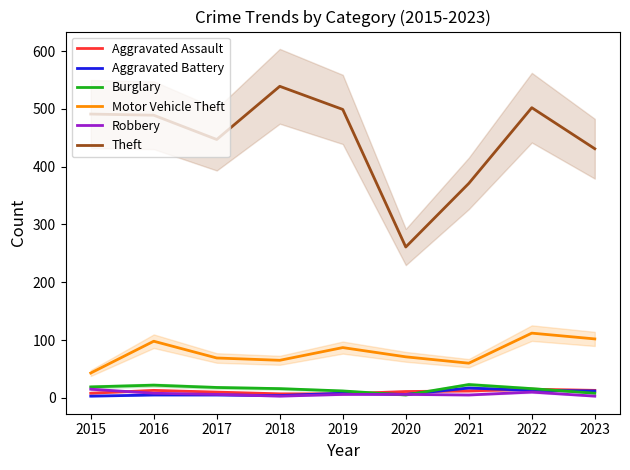

True or false: Theft and Aggravated Assault intersect in this chart.

False